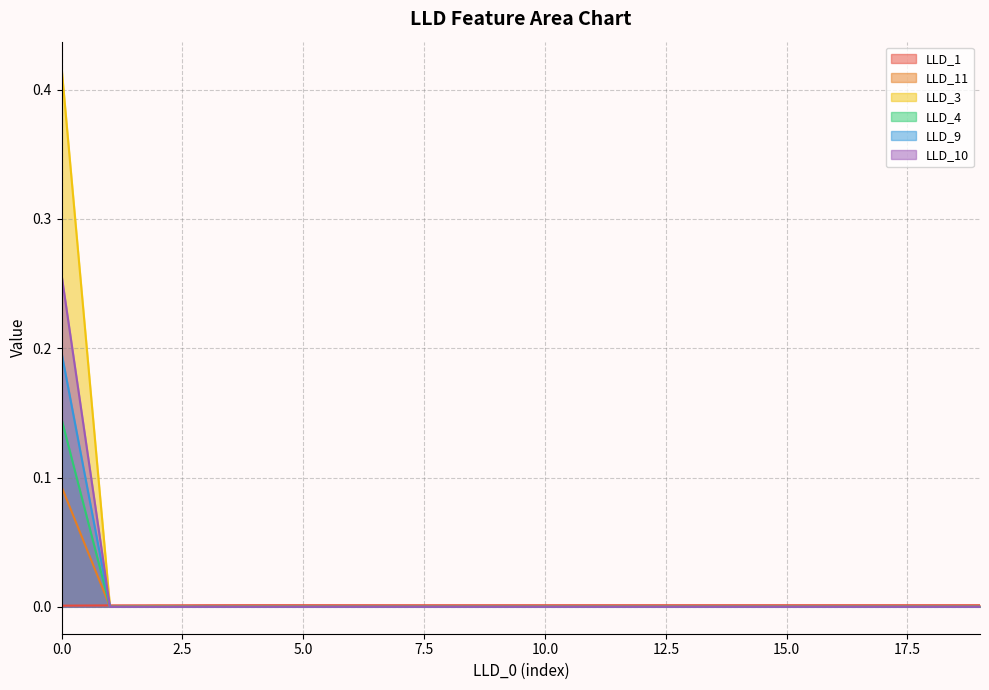

What is the sum of all LLD_4 values?

0.4